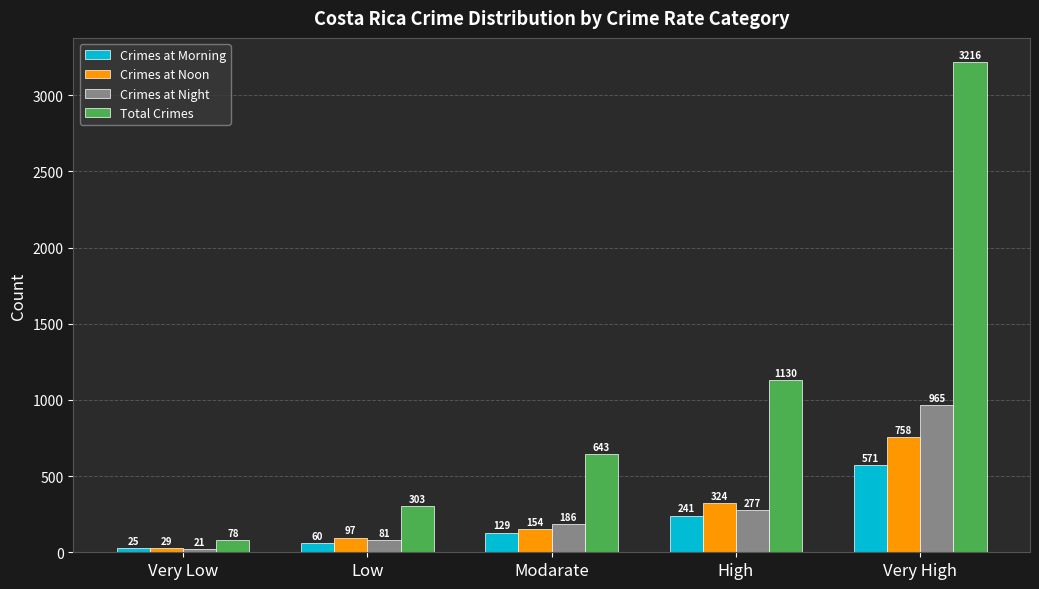

List the series in order of their peak value, lowest first.

Crimes at Morning, Crimes at Noon, Crimes at Night, Total Crimes